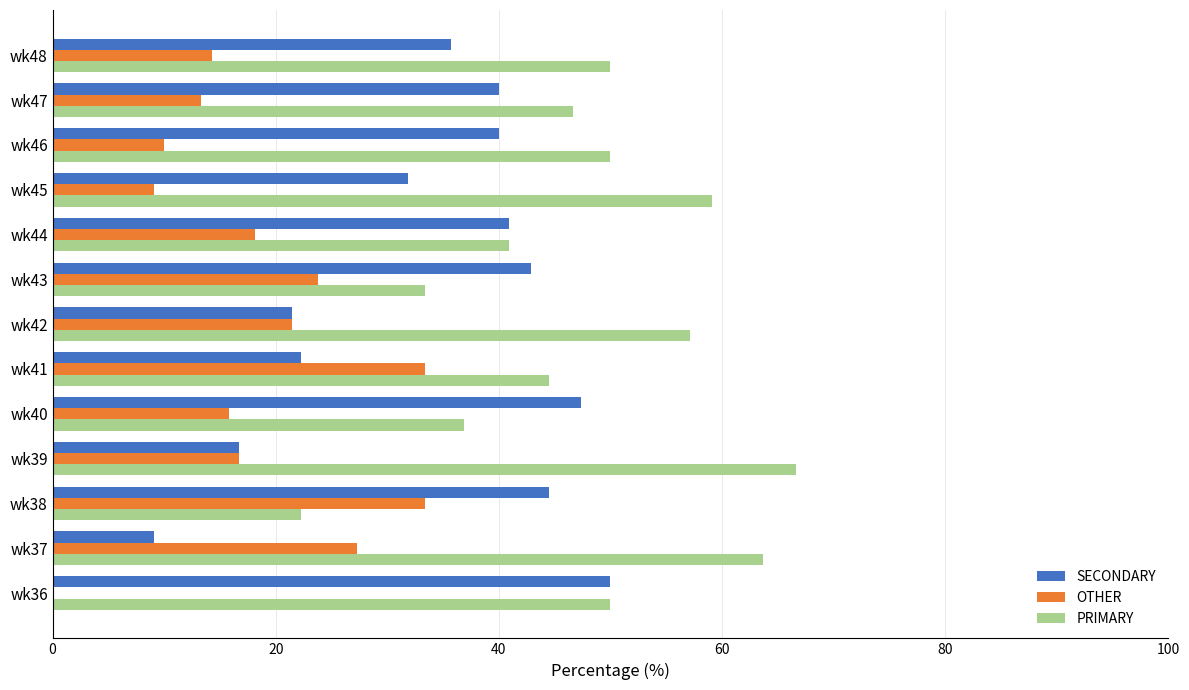

How many data points does each series have?

13